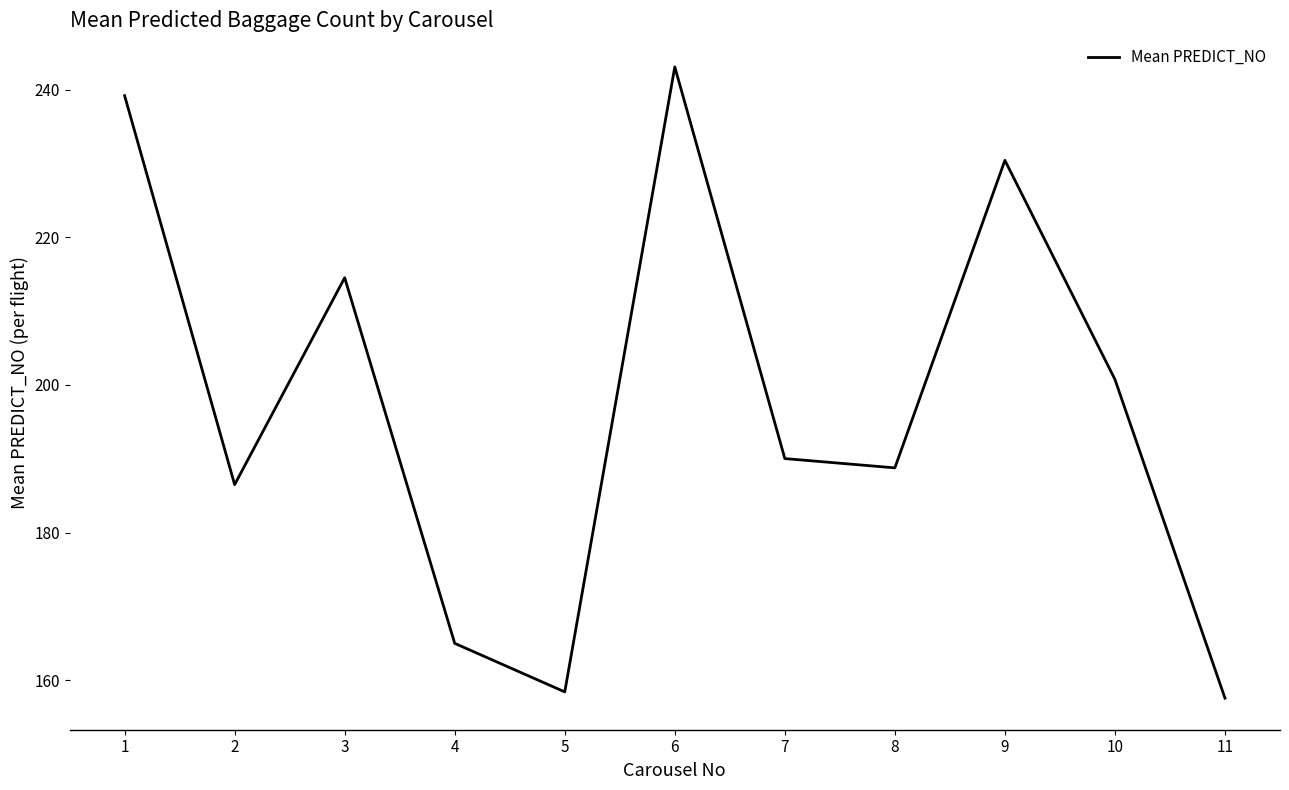

At which category does the chart reach its peak across all series?

6